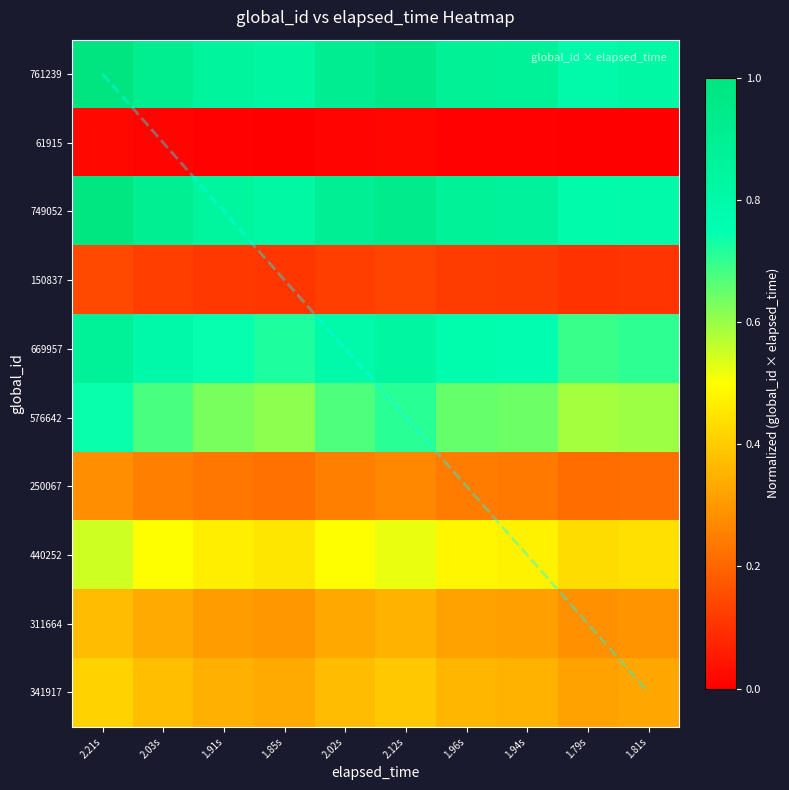

At which label is 341917 closest to 0?

1.79s